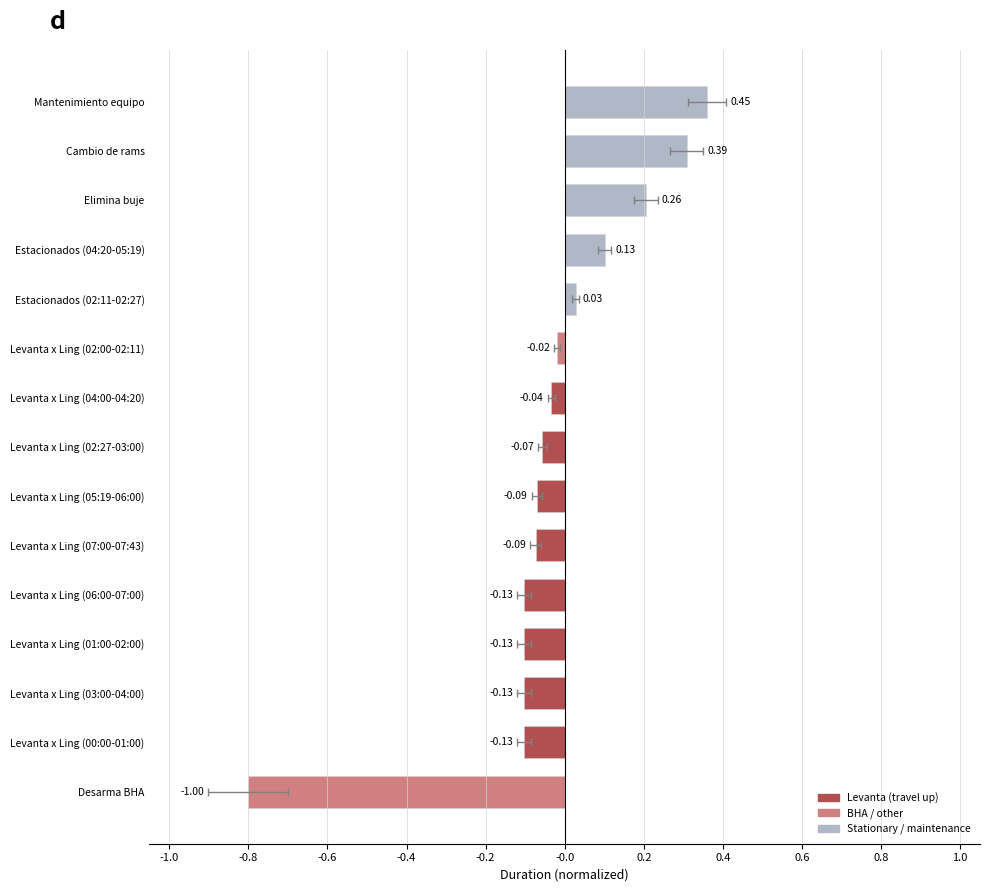

Are the bars horizontal?

Yes